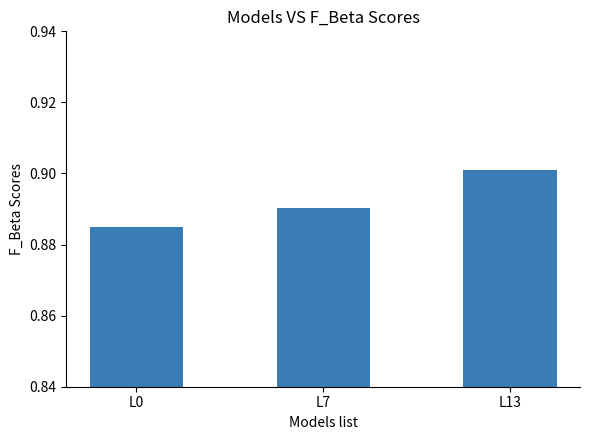

How many bars are there in total?

3